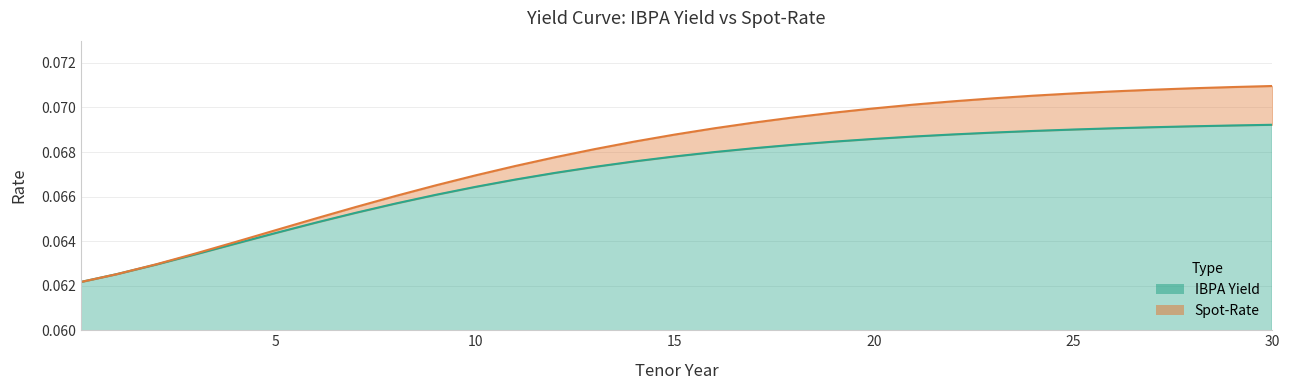

The value of IBPA Yield at 24 is 0.1. True or false?

False